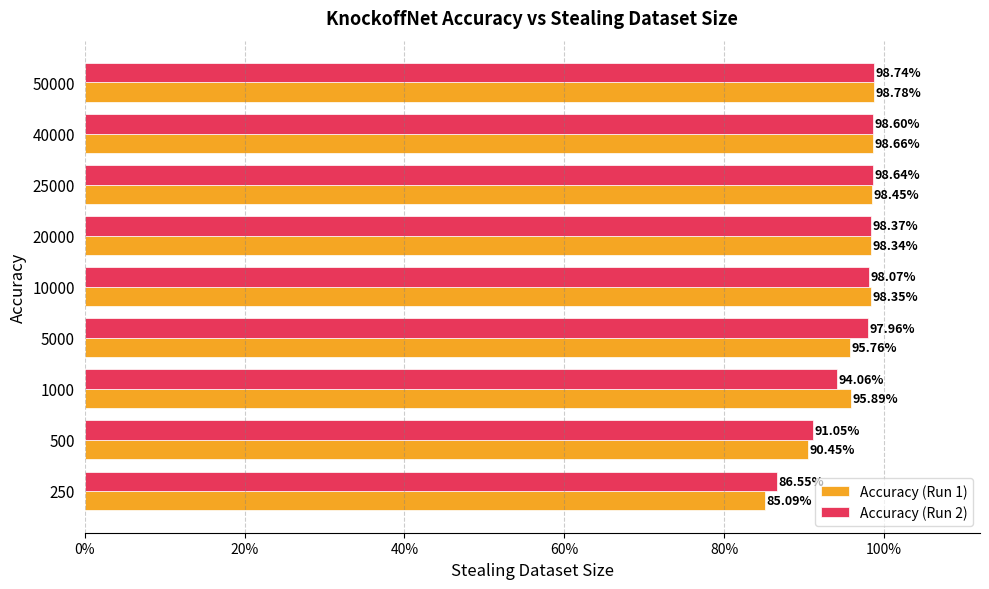

What is the lowest value of the Accuracy (Run 2) series?

0.9